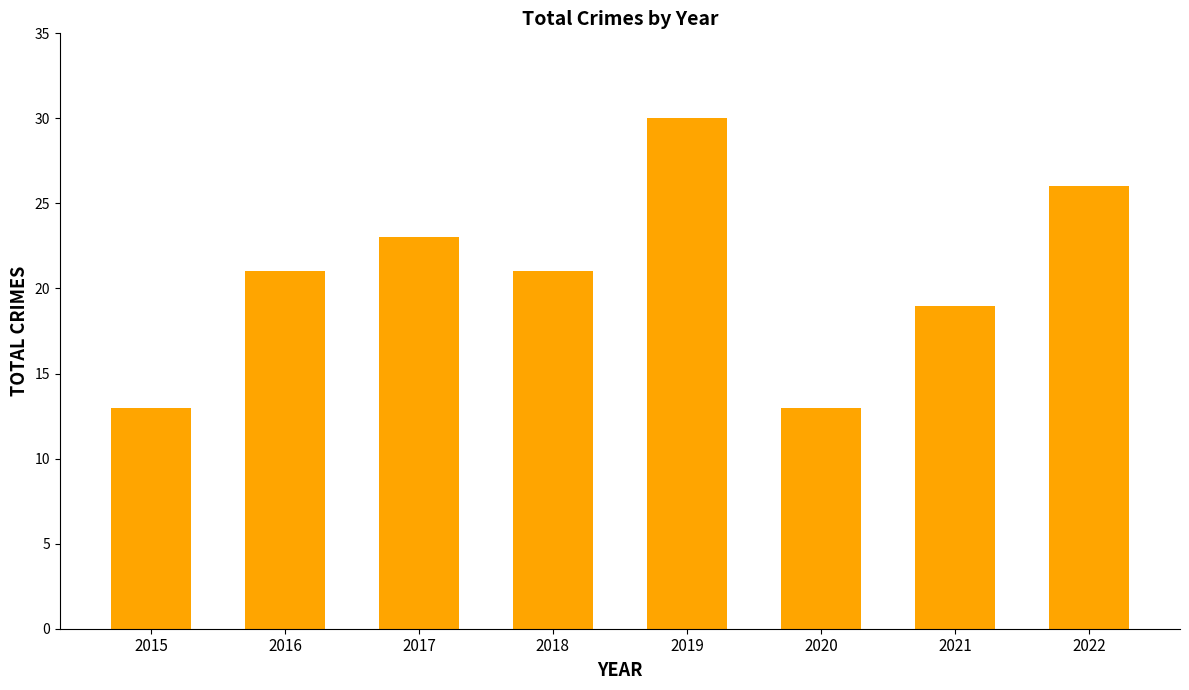

What is the ratio of the value at 2016 to the value at 2018?

1.0